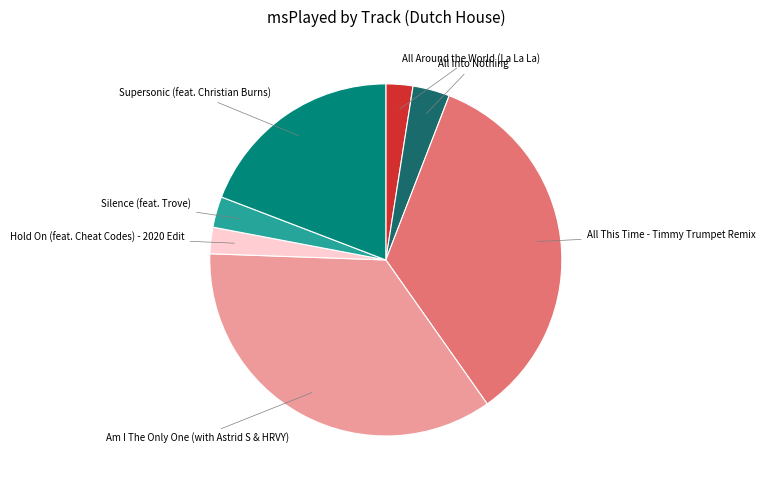

Count the number of slices in the pie.

7